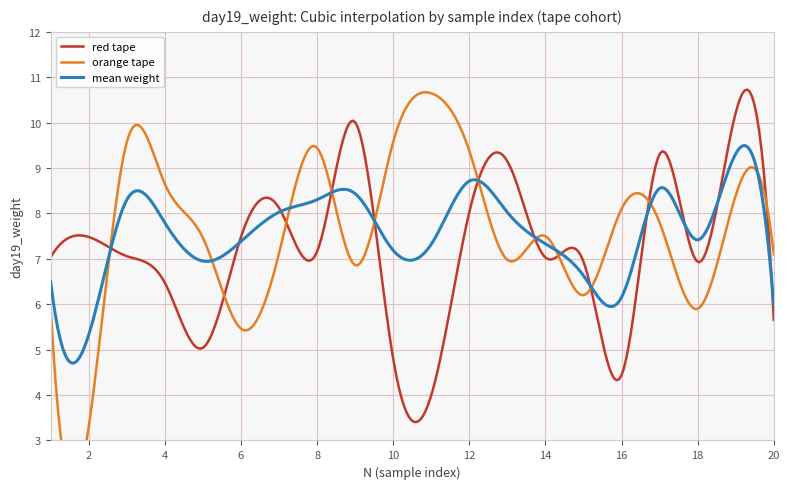

How many lines are shown in the chart?

3